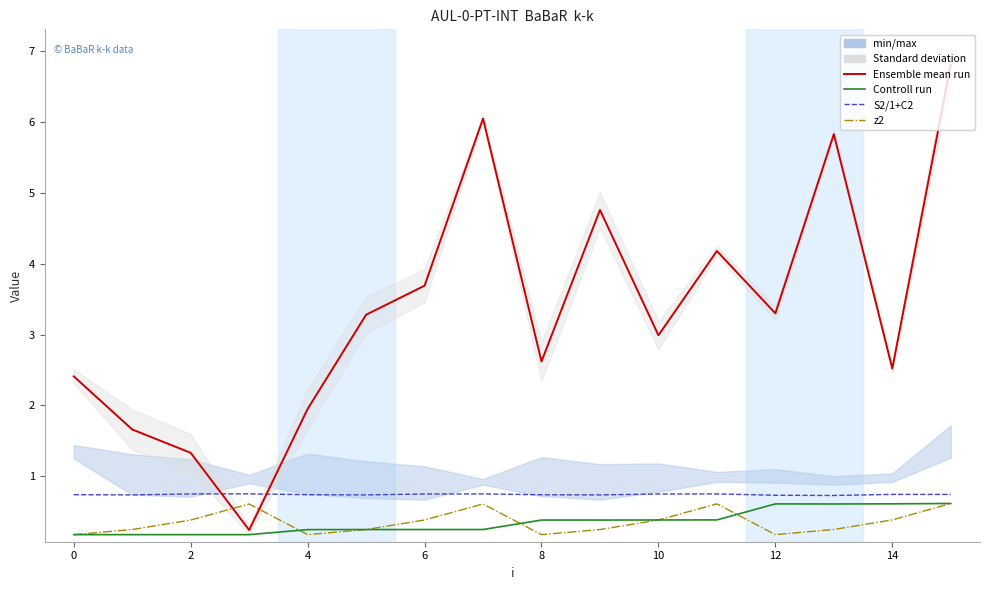

Reading left to right, list all the values displayed in this chart.

value: 2.4	1.7	1.3	0.2	1.9	3.3	3.7	6.0	2.6	4.8	3.0	4.2	3.3	5.8	2.5	6.8
z1: 0.2	0.2	0.2	0.2	0.2	0.2	0.2	0.2	0.4	0.4	0.4	0.4	0.6	0.6	0.6	0.6
S2/1+C2: 0.7	0.7	0.8	0.8	0.7	0.7	0.7	0.8	0.7	0.7	0.7	0.8	0.7	0.7	0.7	0.7
z2: 0.2	0.2	0.4	0.6	0.2	0.2	0.4	0.6	0.2	0.2	0.4	0.6	0.2	0.2	0.4	0.6